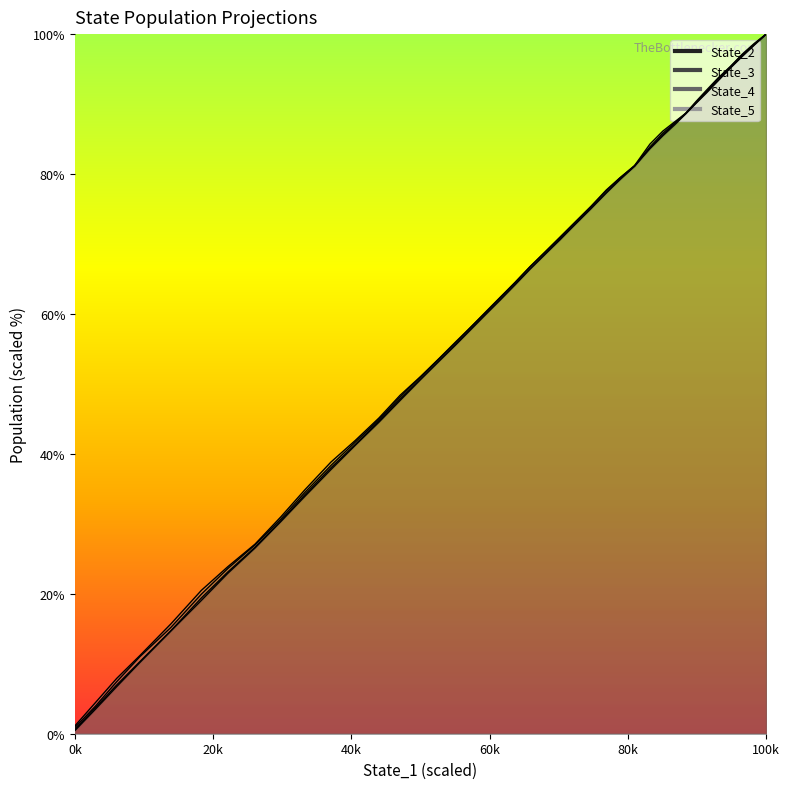

True or false: State_3 and State_4 intersect in this chart.

False